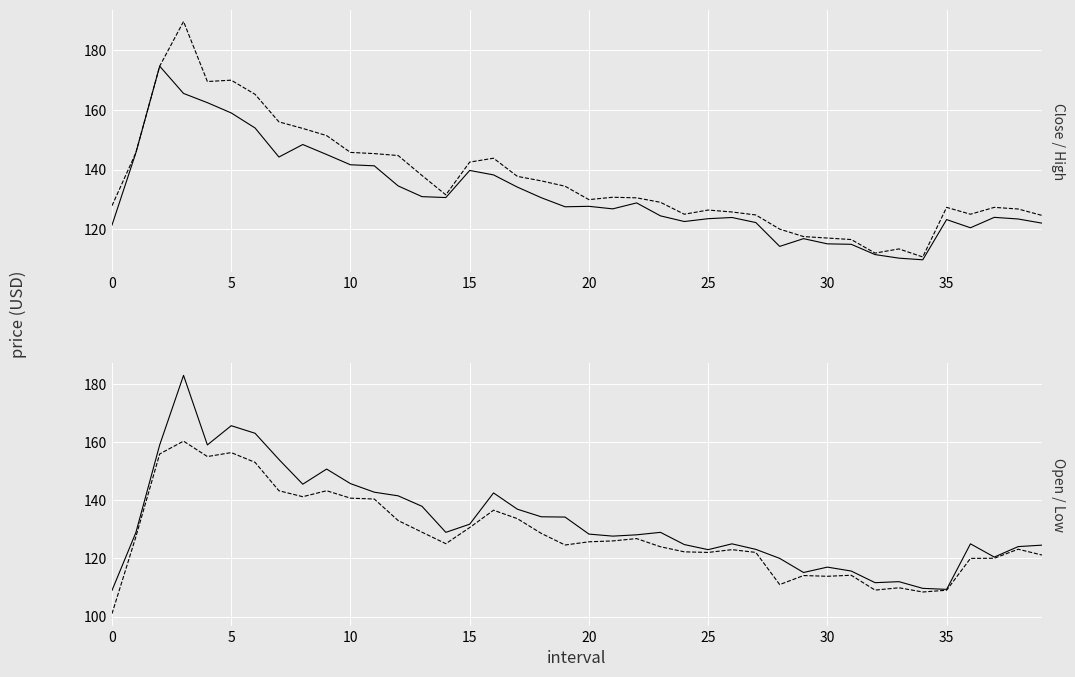

What is the highest value of the Open series?

182.9